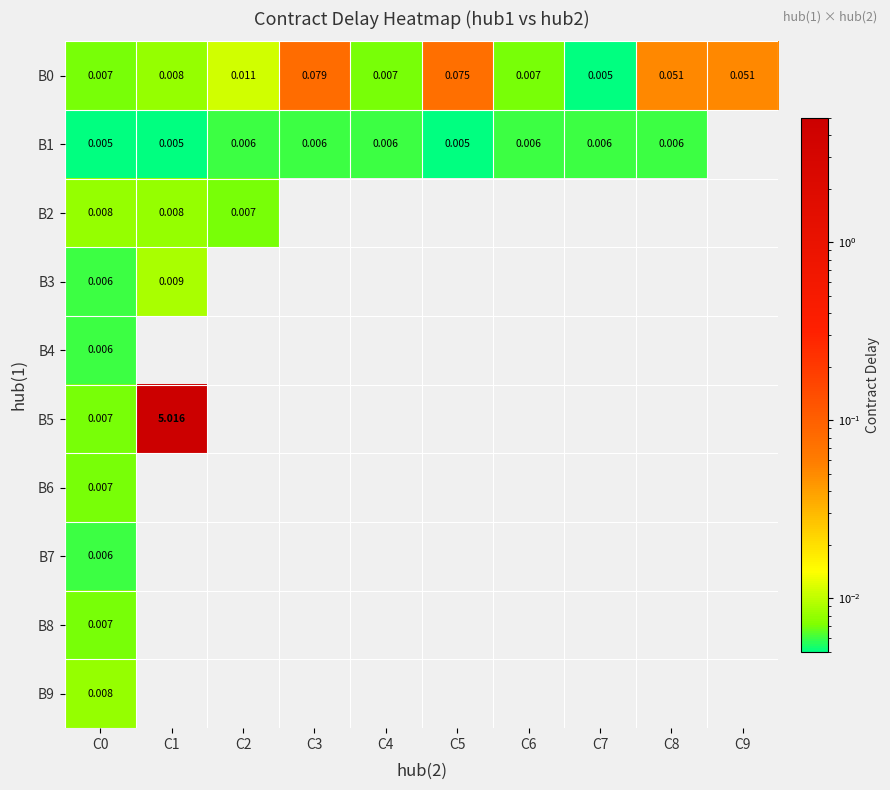

At how many categories does at least one series exceed 2?

1